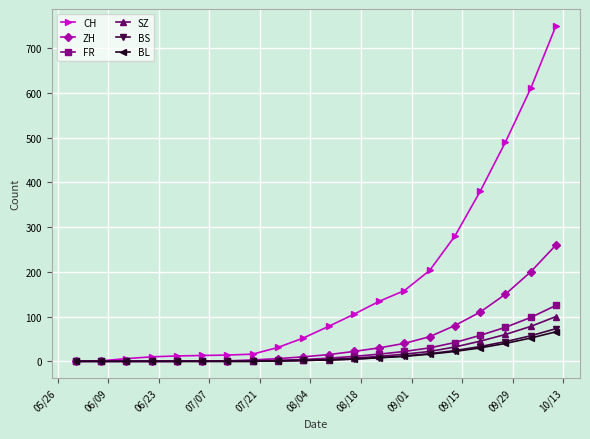

What is the maximum value shown in the chart?

750